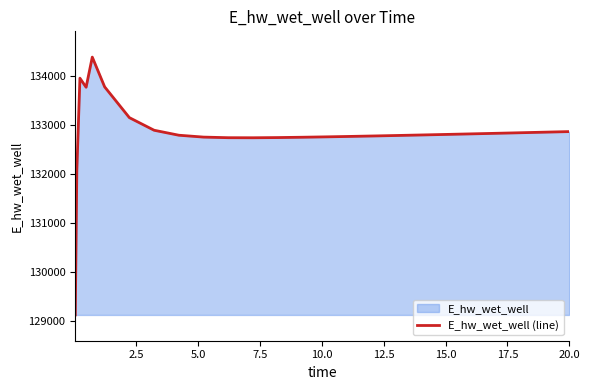

What is the difference between the maximum and minimum values?

5264.5